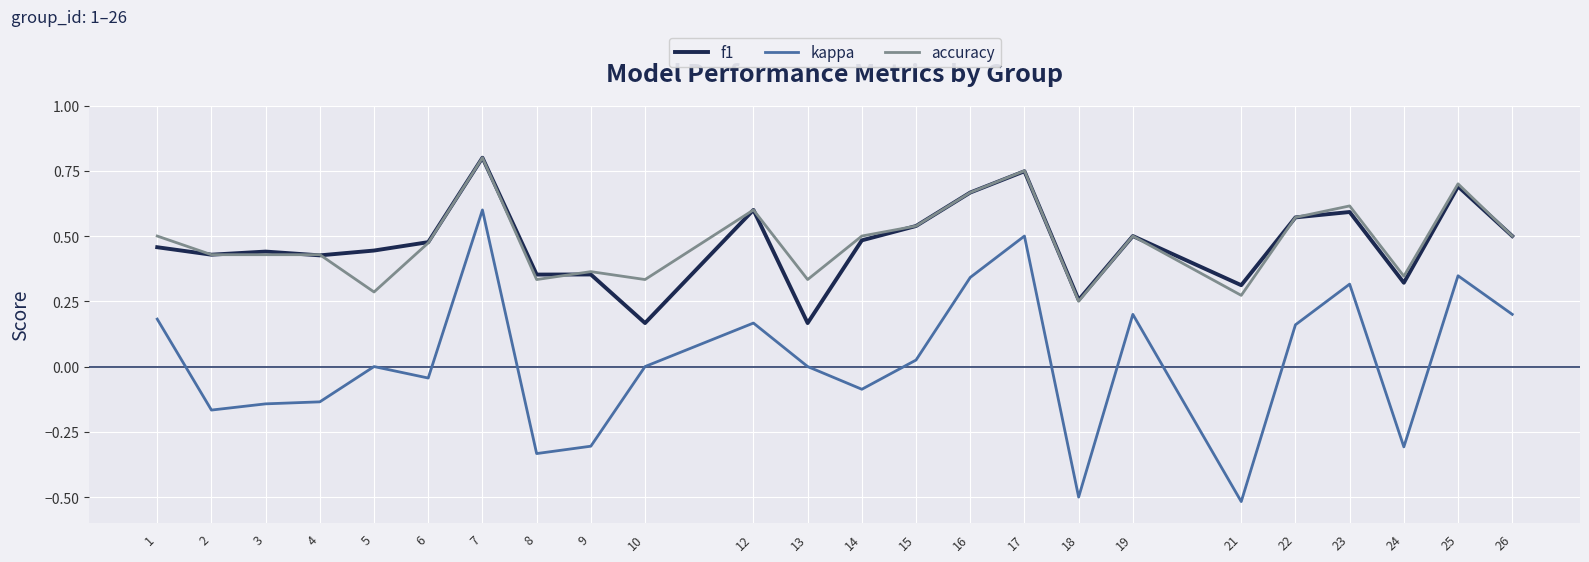

Is this an area chart (filled region under the line)?

No